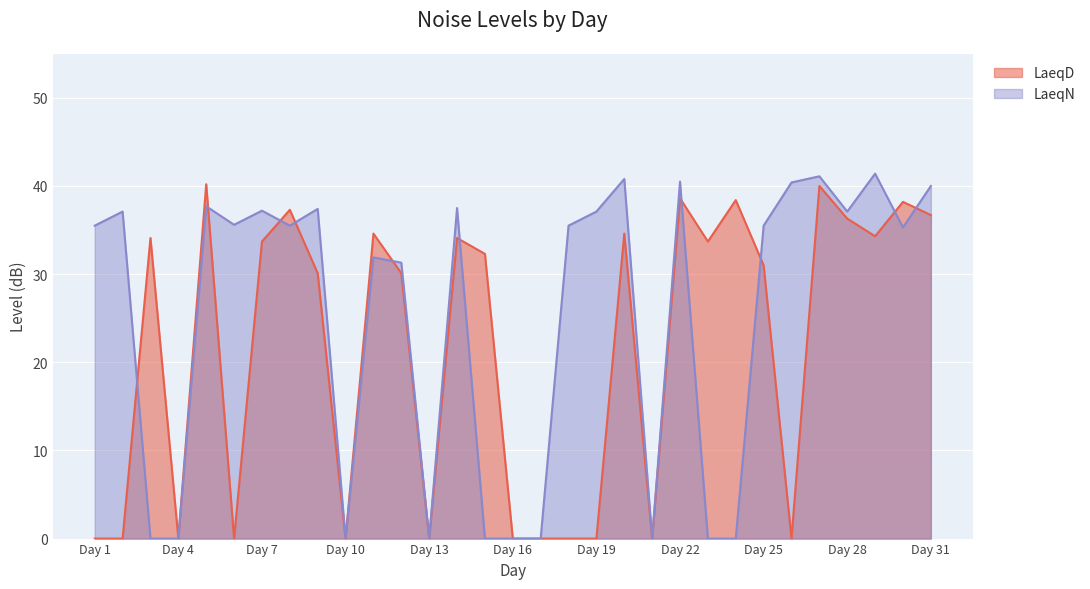

How many data points does each series have?

31